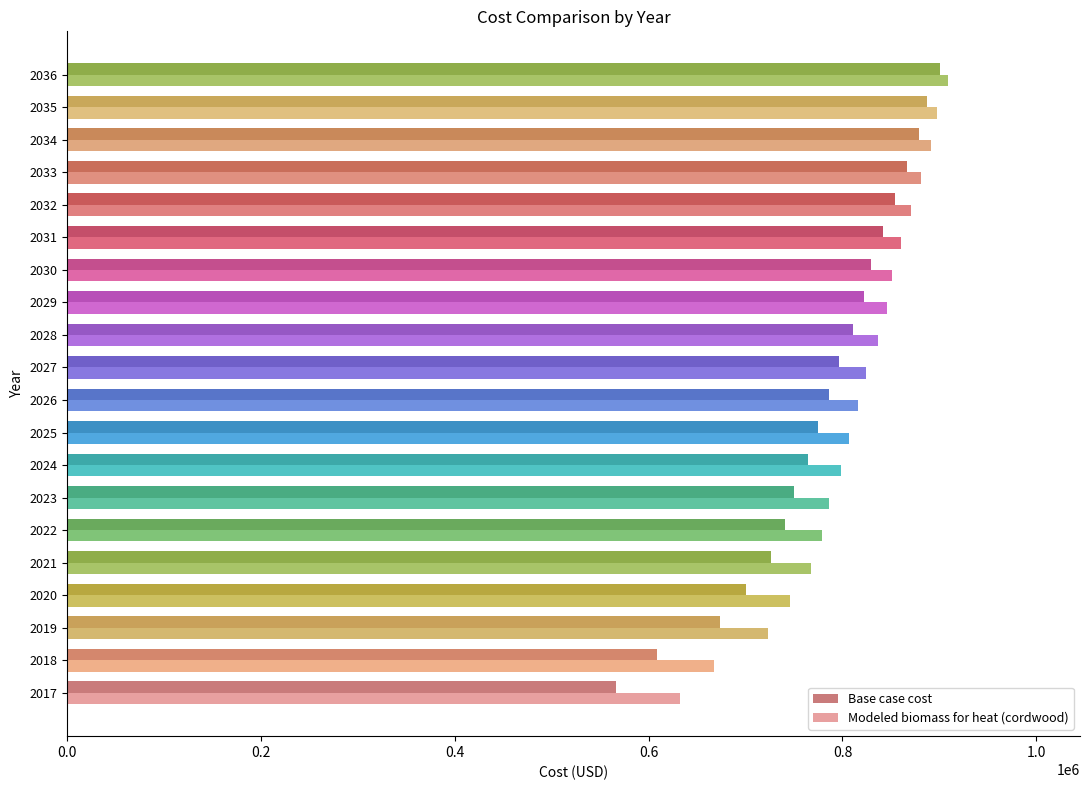

What value does the Base case cost series have at 2018?

608973.3